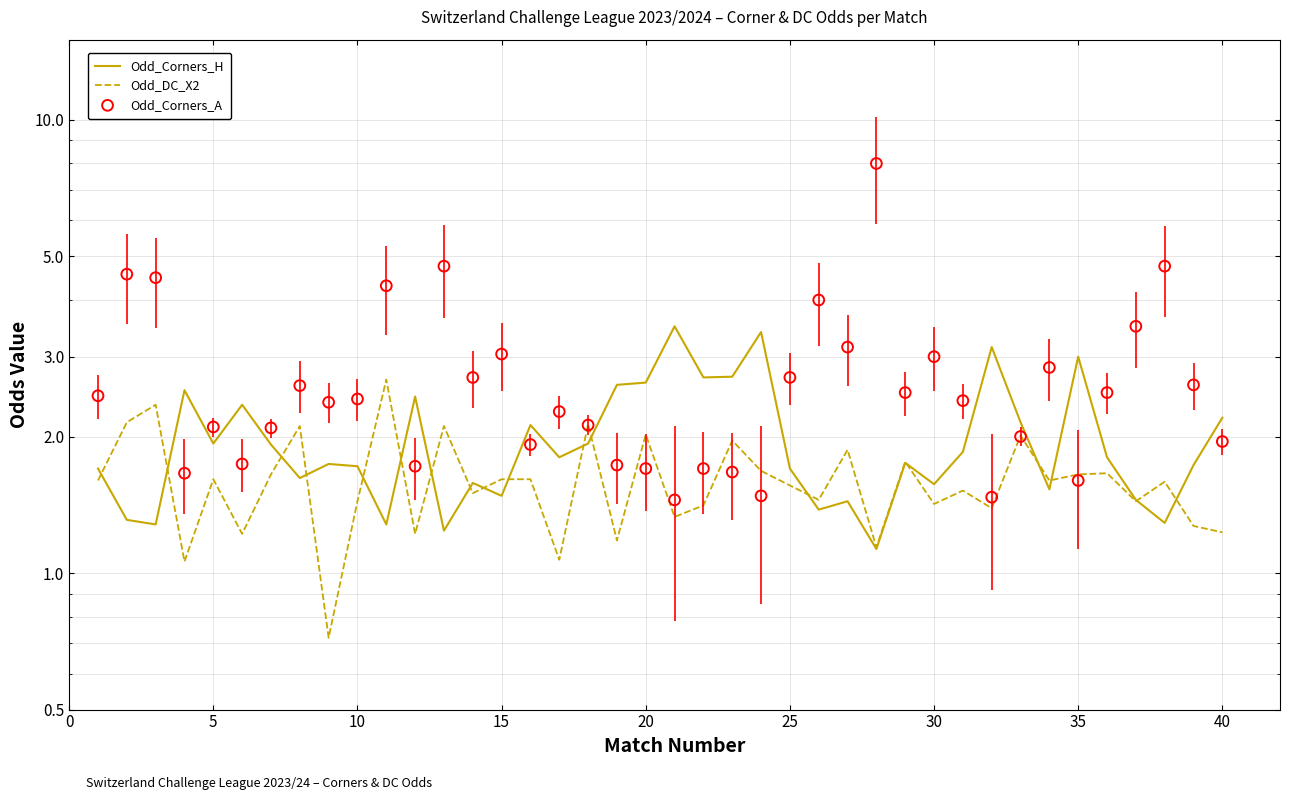

Which series contains the lowest Y value?

Odd_DC_X2